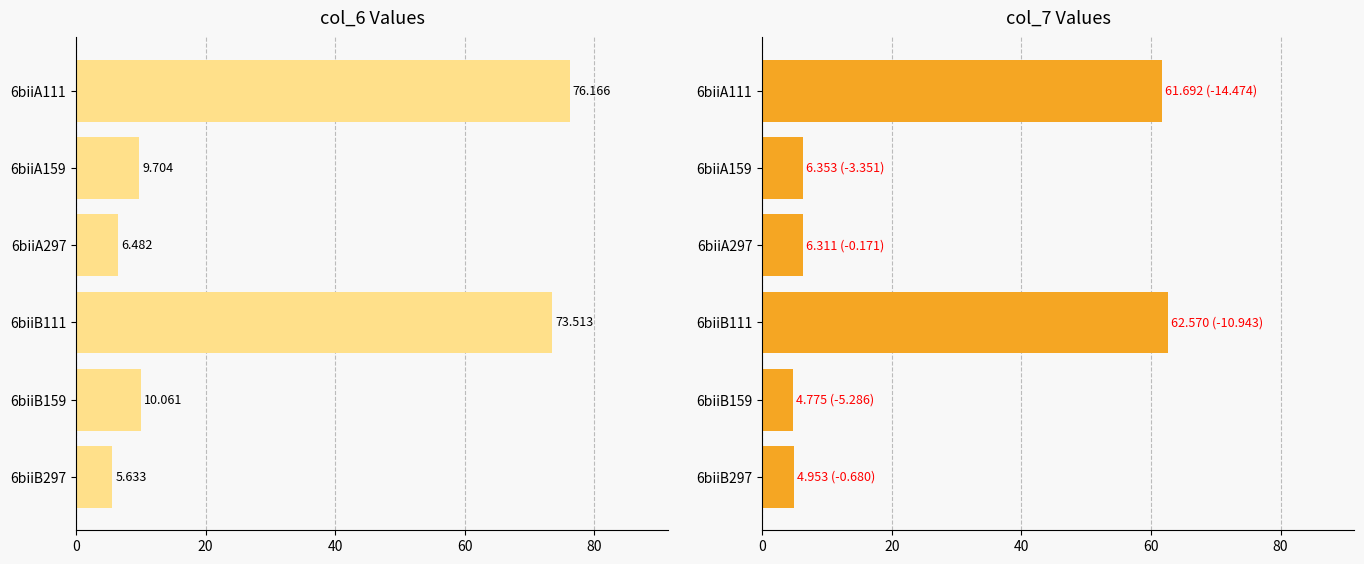

What is the sum of all col_7 values?

146.7